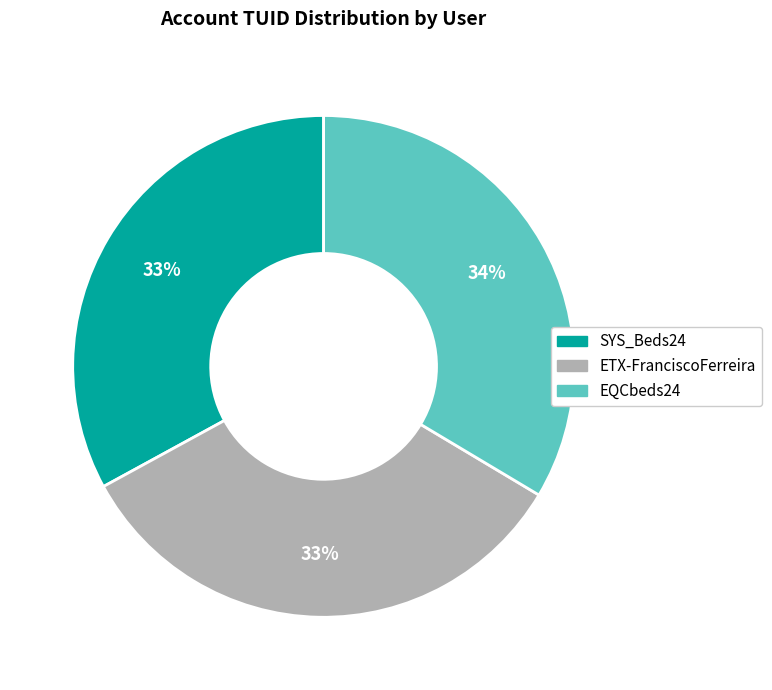

Does ETX-FranciscoFerreira represent more than half of the total?

No